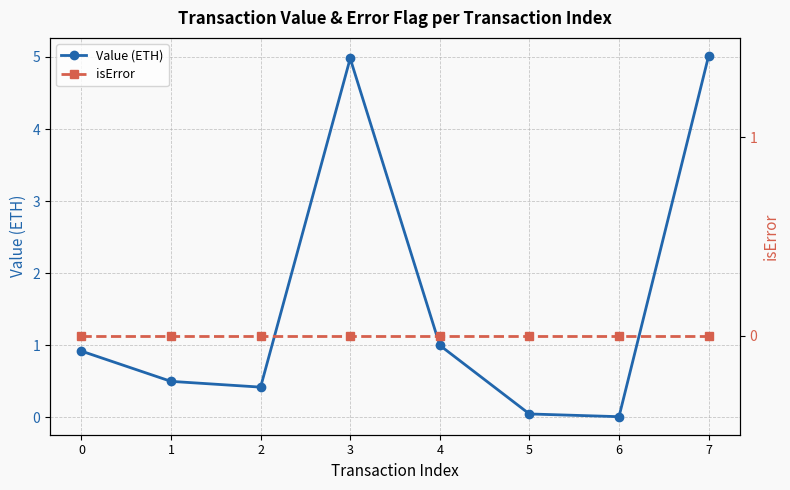

Rank the series by their maximum value, from lowest to highest.

isError, Value (ETH)